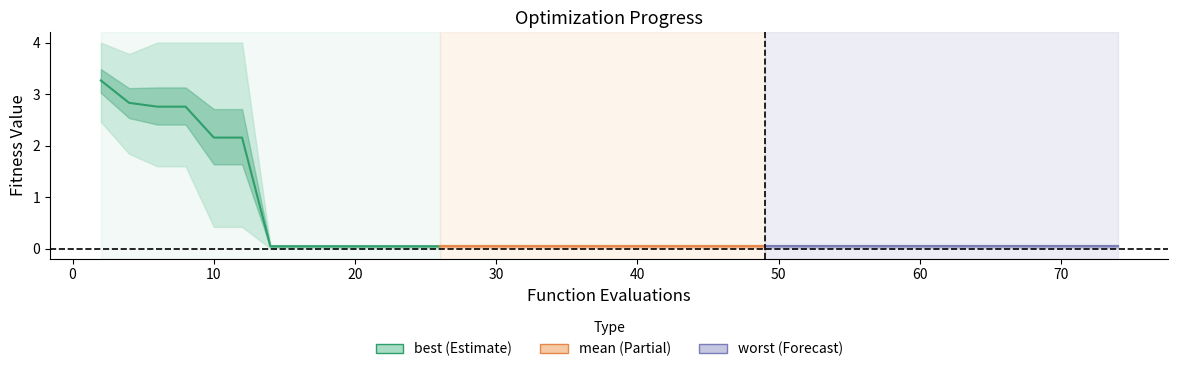

Reading left to right, transcribe all the data shown in this chart.

3.3	2.8	2.8	2.8	2.2	2.2	0.0	0.0	0.0	0.0	0.0	0.0	0.0